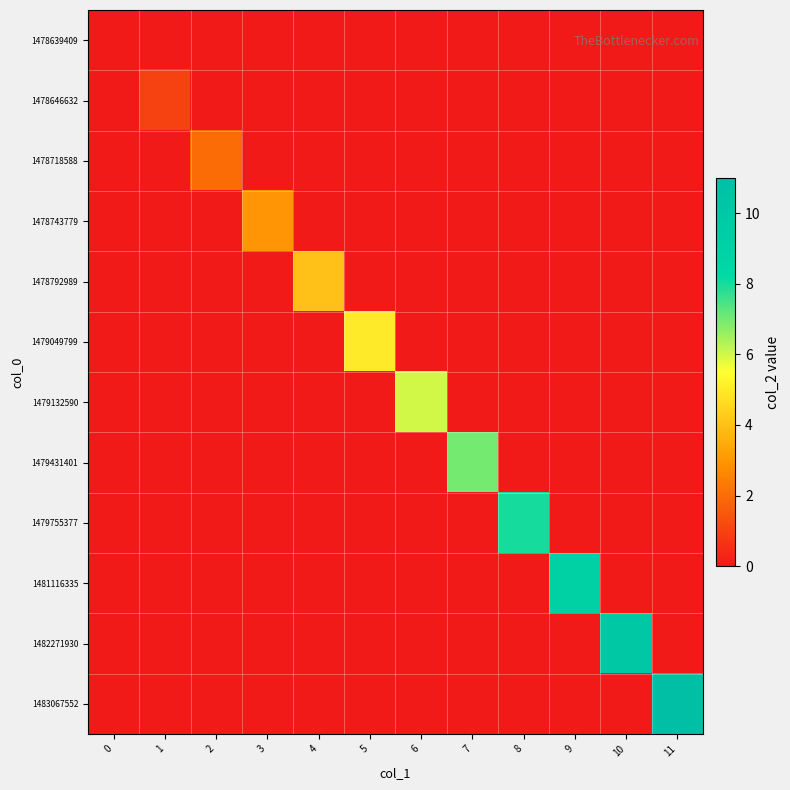

Which series has the widest spread of values?

1483067552